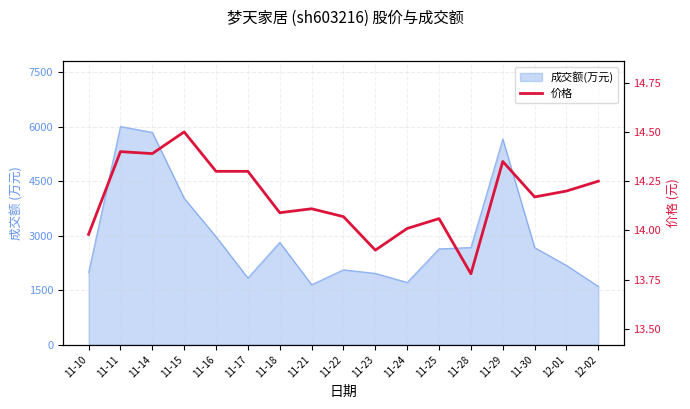

How many lines are shown in the chart?

1